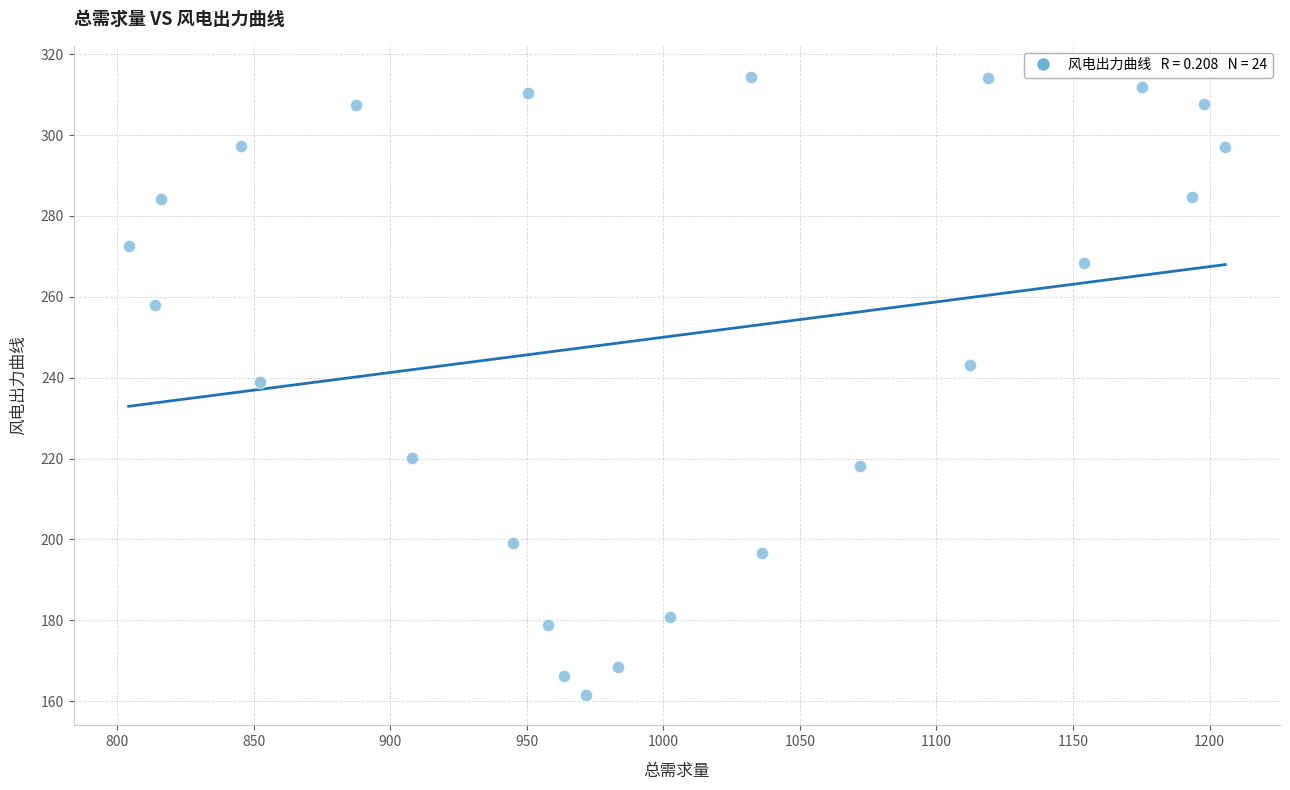

What is the range of X values (max minus min)?

401.4